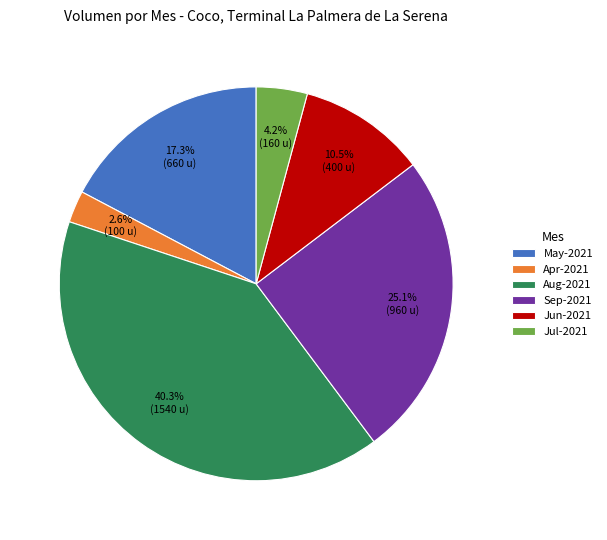

What is the largest slice in the pie chart?

Aug-2021